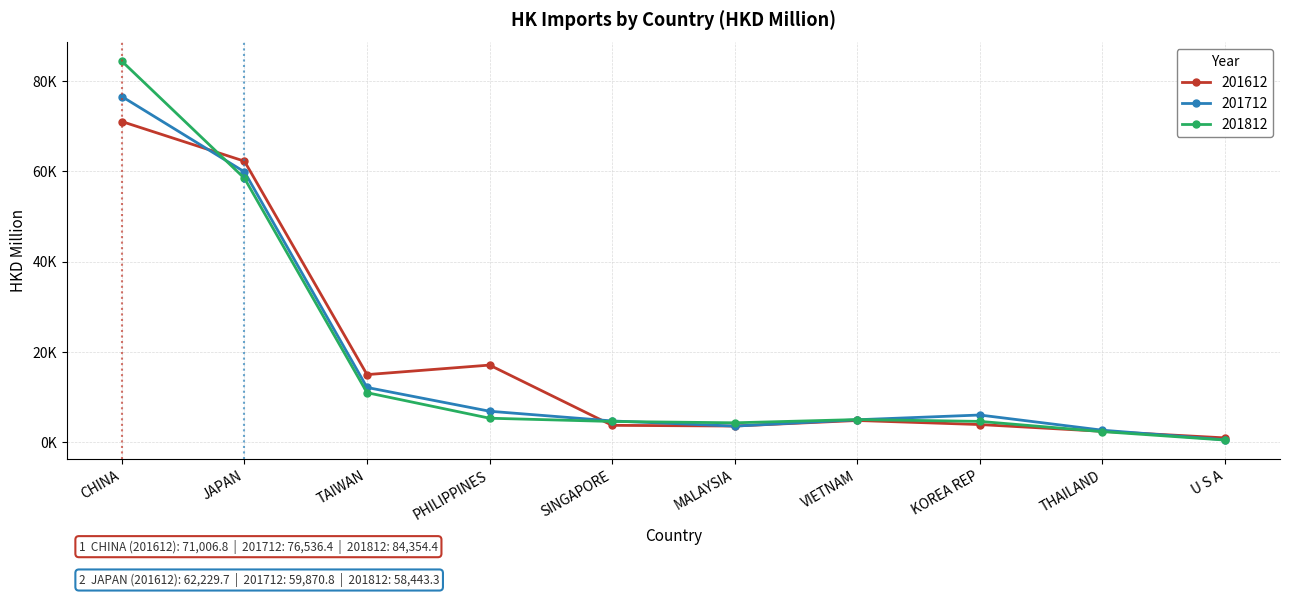

What is the spread (max minus min) of values at JAPAN?

3786.4